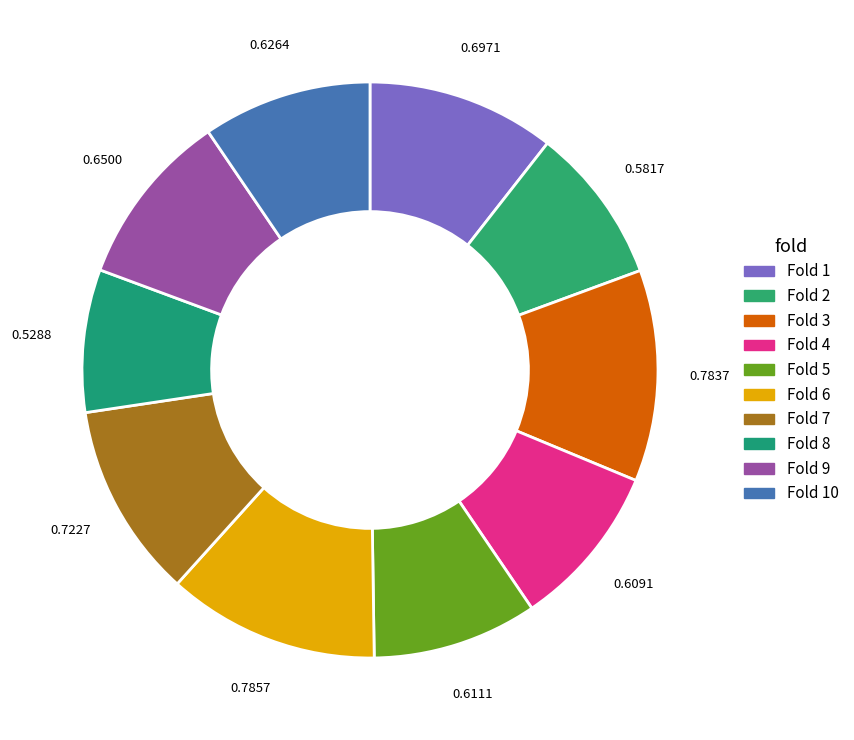

Rank the categories by value from highest to lowest.

Fold 6, Fold 3, Fold 7, Fold 1, Fold 9, Fold 10, Fold 5, Fold 4, Fold 2, Fold 8